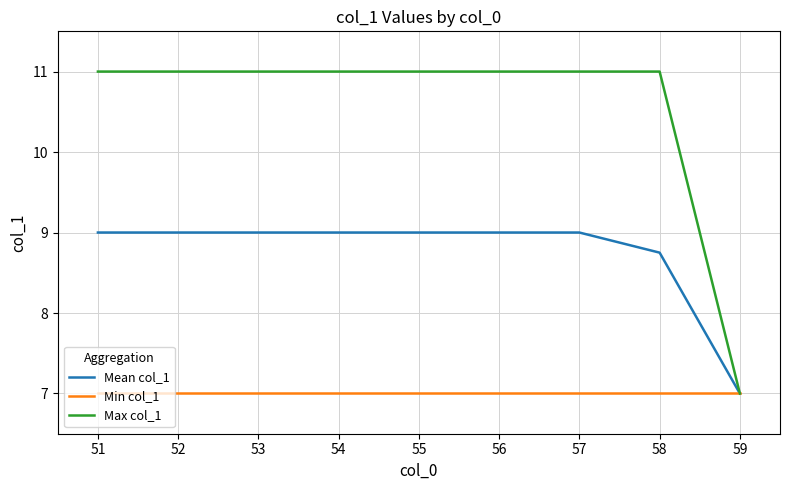

What is the greatest value displayed?

11.0